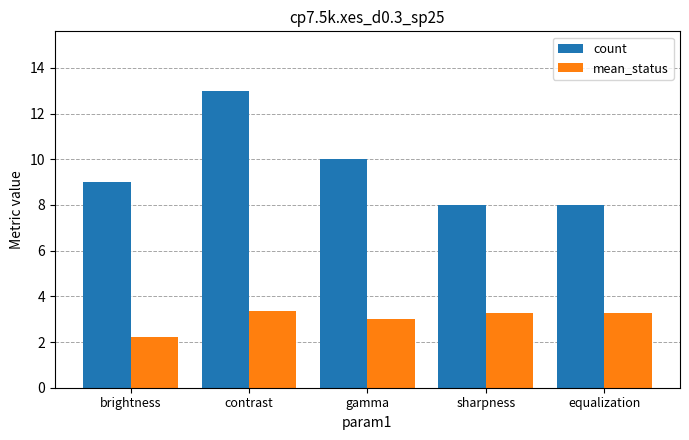

What is the difference between the highest and lowest values at gamma?

7.0